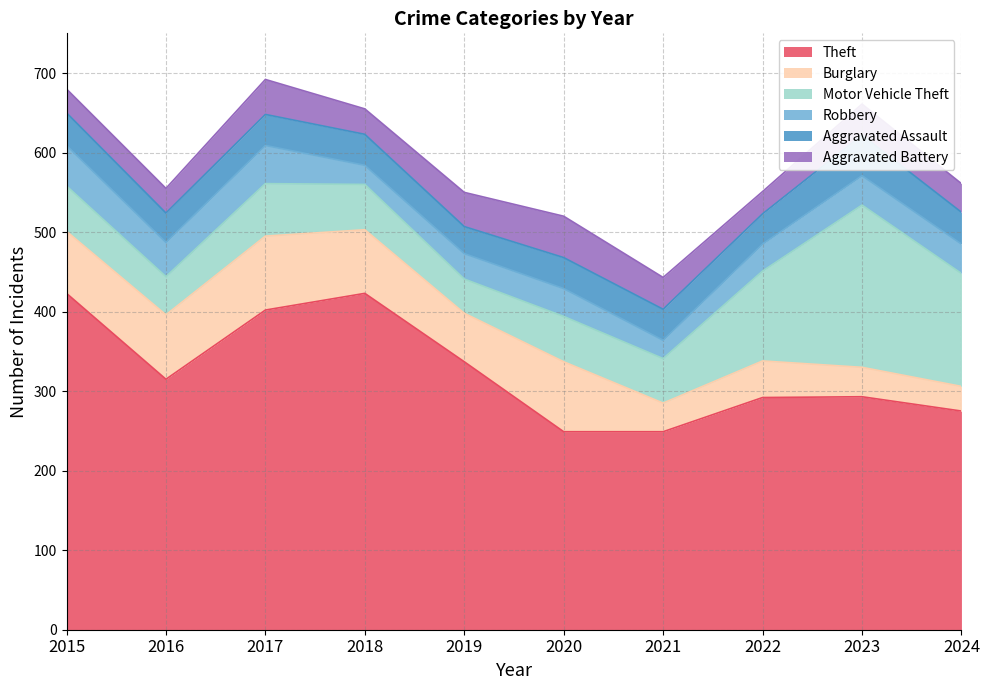

Reading left to right, transcribe all the data shown in this chart.

Theft: 2015=423	2016=315	2017=402	2018=423	2019=337	2020=249	2021=249	2022=292	2023=293	2024=275
Burglary: 2015=78	2016=81	2017=93	2018=80	2019=61	2020=88	2021=36	2022=46	2023=37	2024=31
Motor Vehicle Theft: 2015=57	2016=48	2017=66	2018=57	2019=43	2020=57	2021=56	2022=113	2023=204	2024=142
Robbery: 2015=51	2016=43	2017=48	2018=24	2019=32	2020=35	2021=23	2022=34	2023=37	2024=37
Aggravated Assault: 2015=41	2016=37	2017=39	2018=39	2019=34	2020=39	2021=39	2022=38	2023=51	2024=40
Aggravated Battery: 2015=30	2016=31	2017=44	2018=32	2019=43	2020=52	2021=40	2022=28	2023=39	2024=36